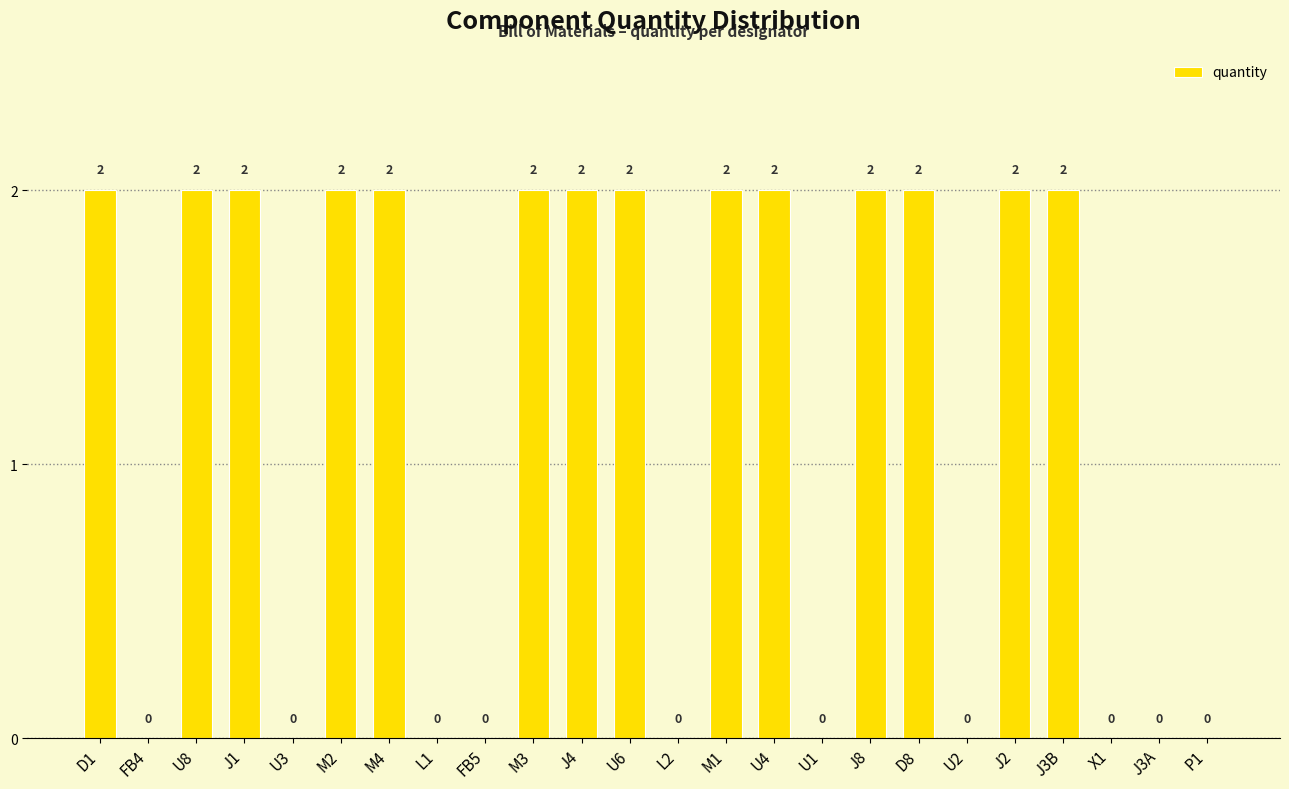

What is the ratio of the value at U6 to the value at M3?

1.0